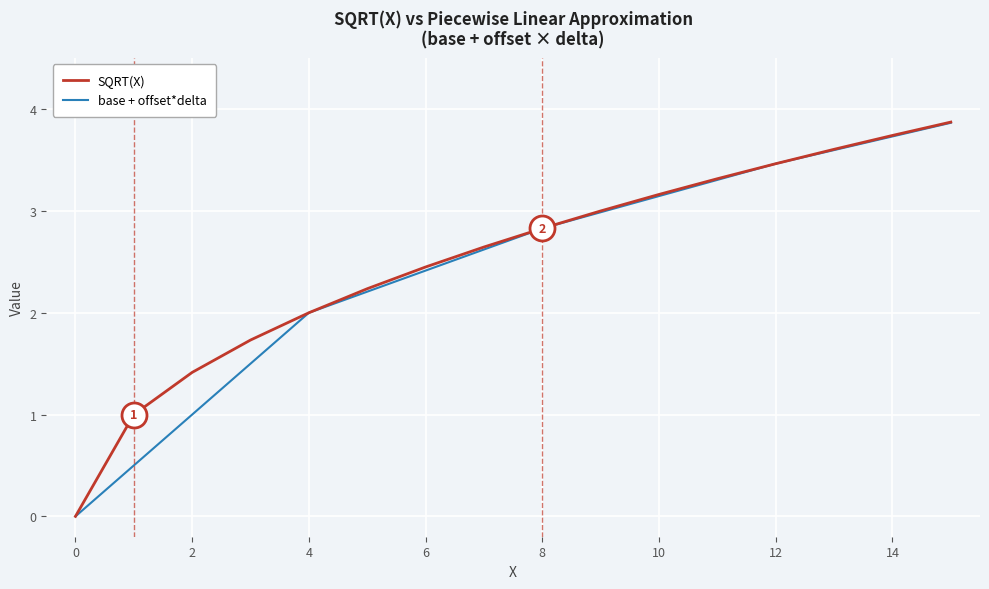

What is the maximum value for base + offset*delta?

3.9